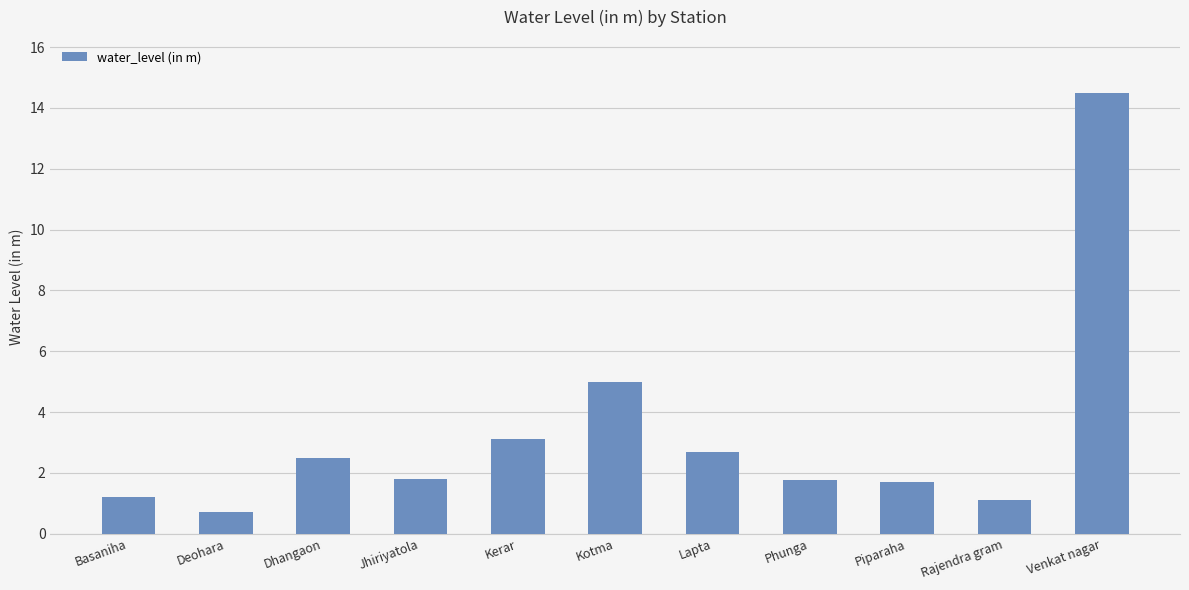

What is the maximum value shown in the chart?

14.5